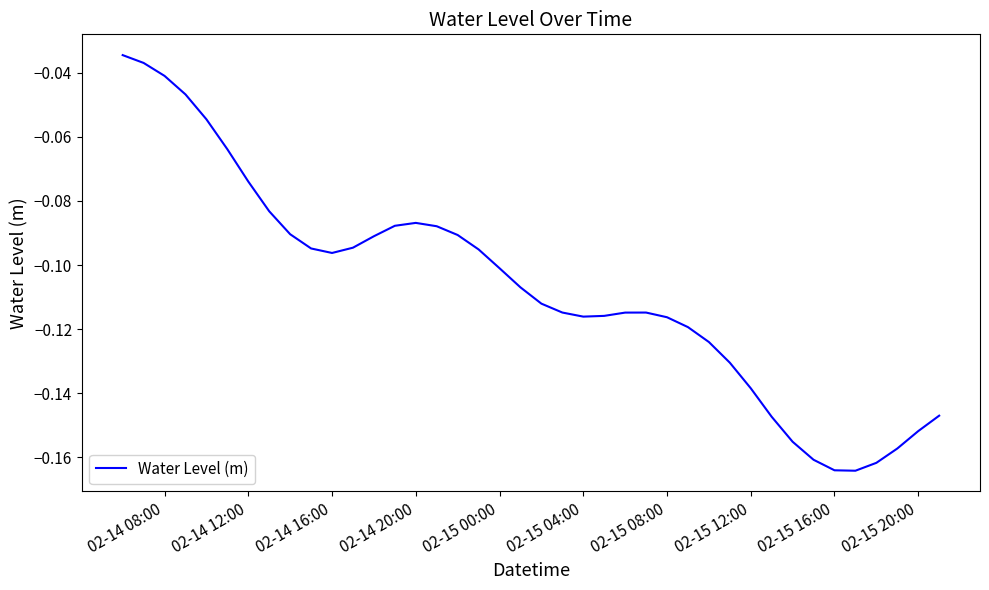

How many lines are shown in the chart?

1